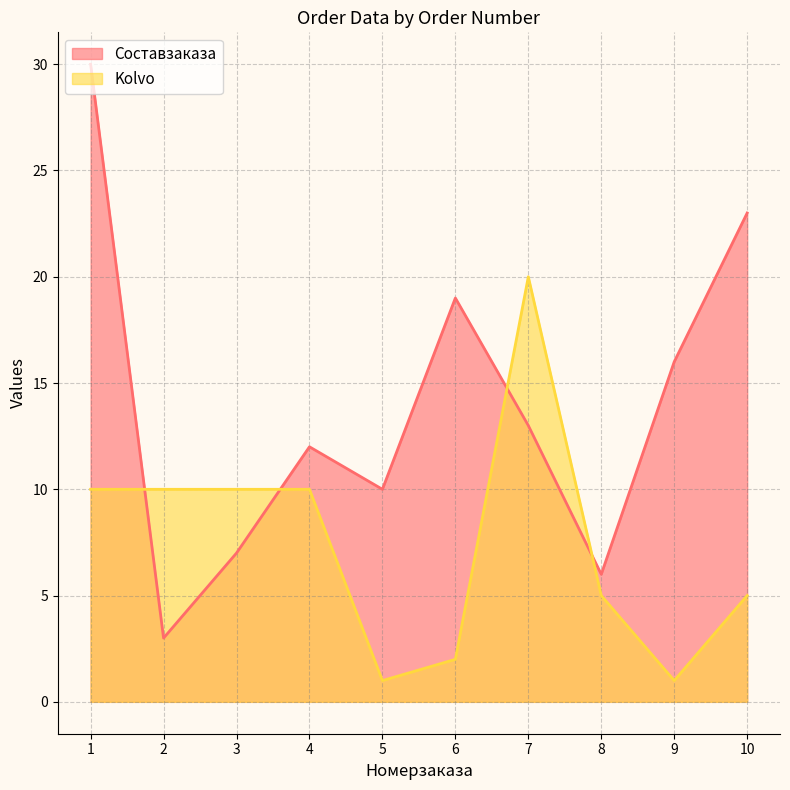

The Составзаказа series shows 4 at 2. True or false?

False